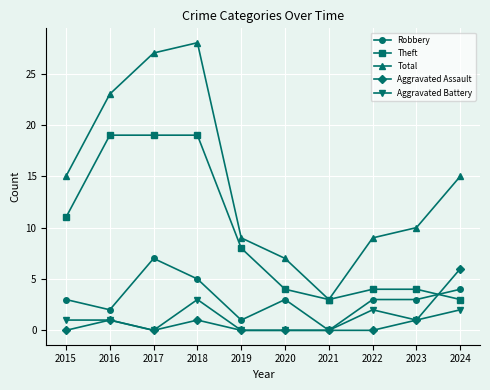

True or false: Aggravated Assault has more than 0 interior local peaks.

True